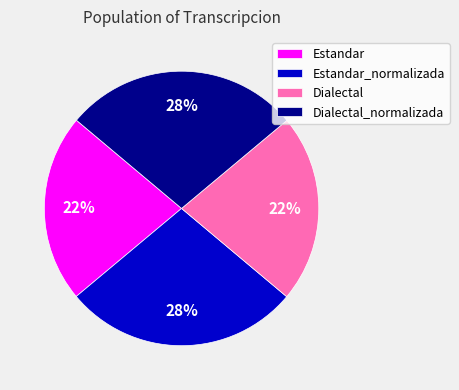

Is it true that Estandar is 22% of the pie?

True